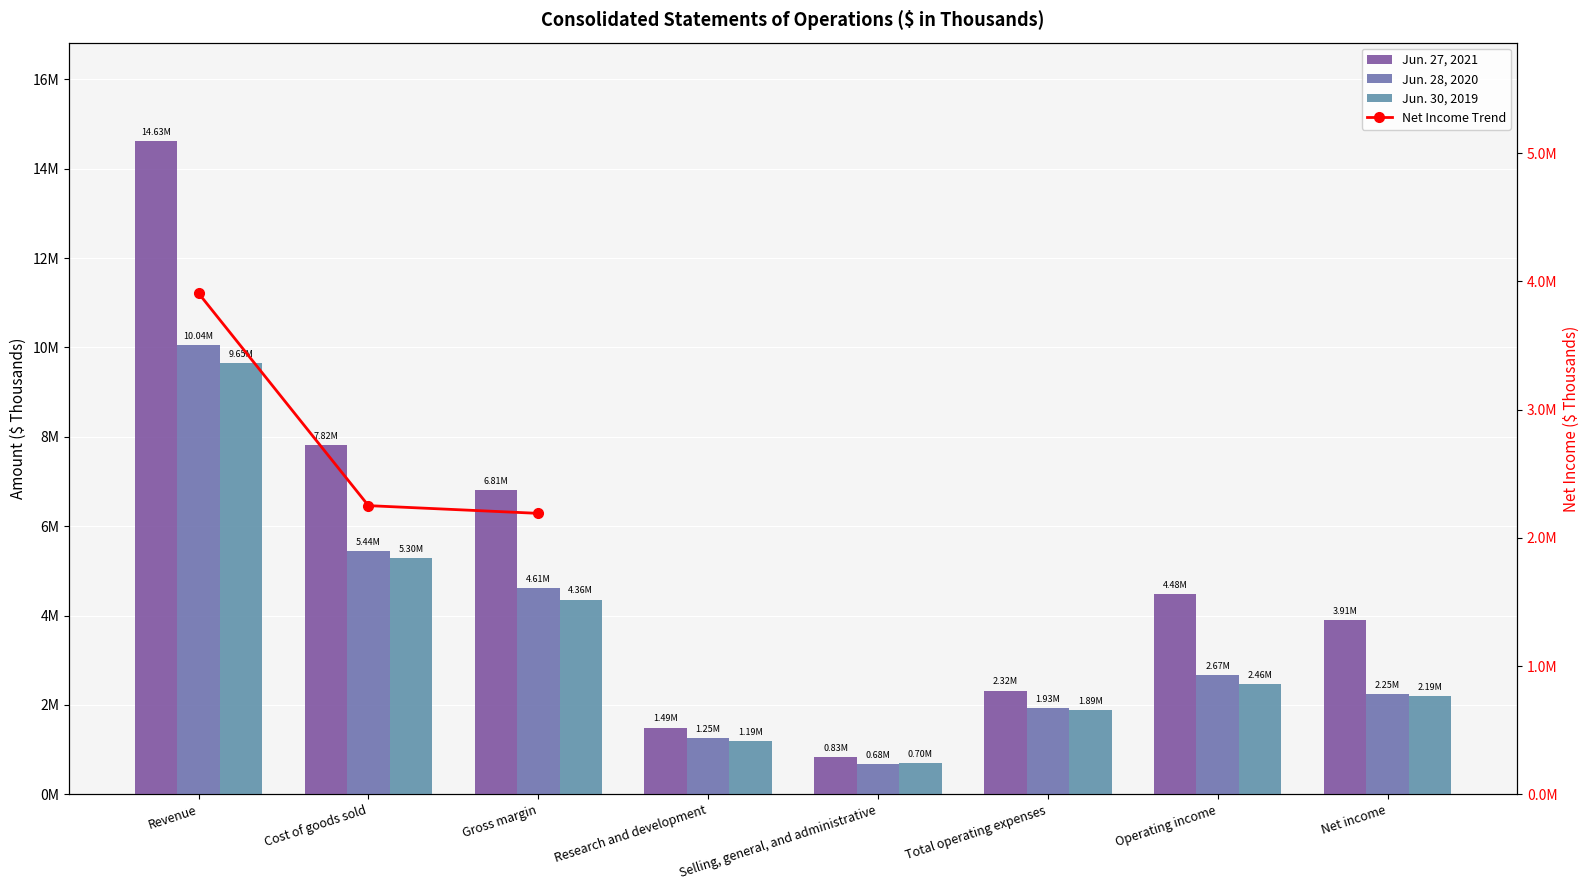

What is the highest value of the Jun. 27, 2021 series?

14626150